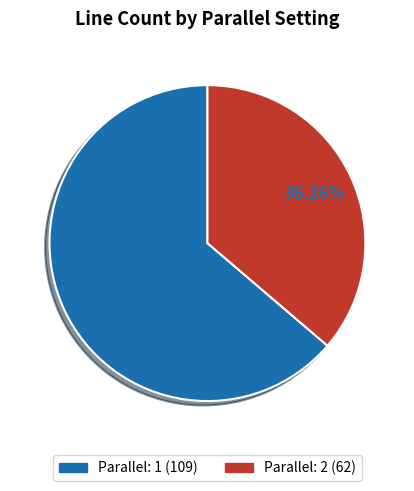

How many slices are in this pie chart?

2